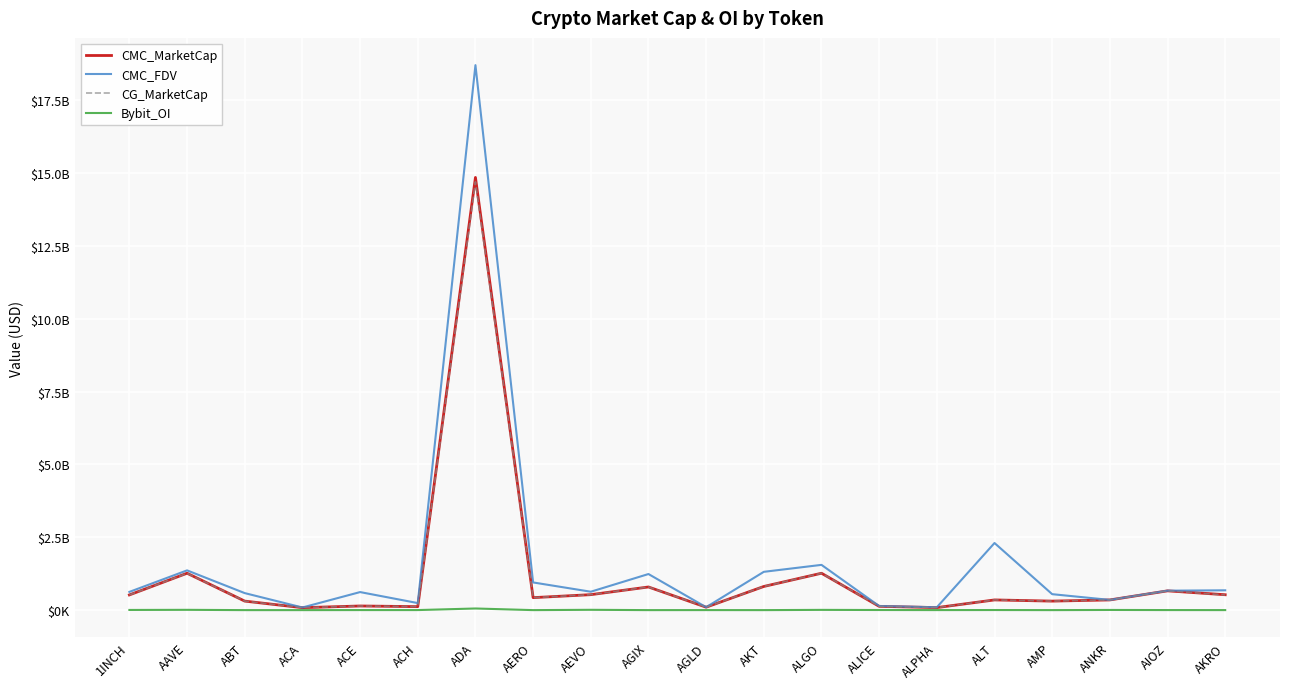

Does the chart display data point markers on the line(s)?

No